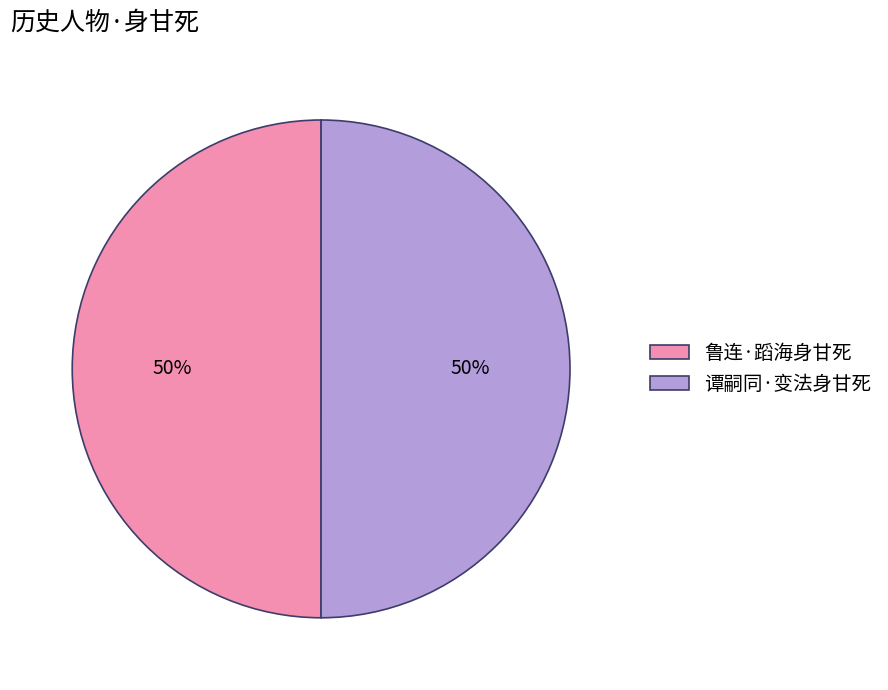

How many segments does this pie chart have?

2